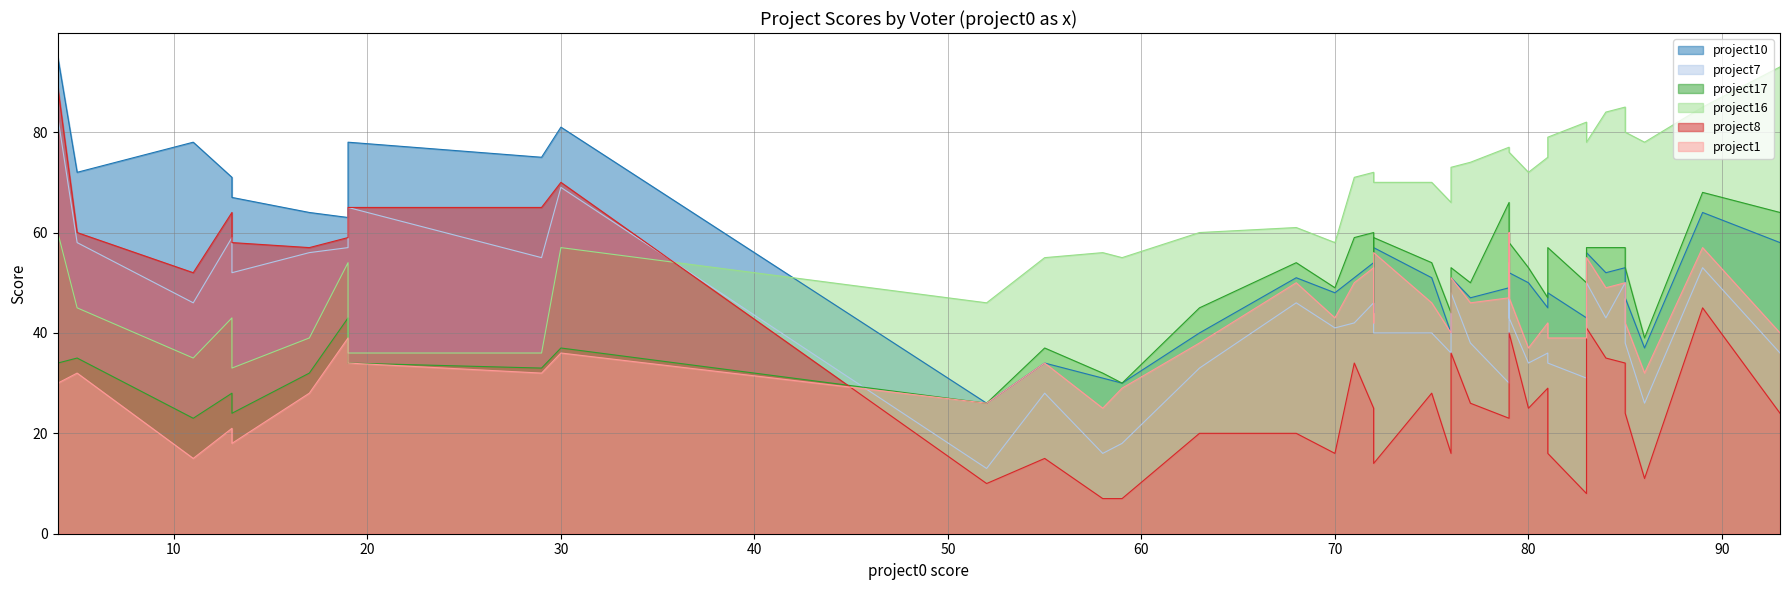

What is the difference between the highest and lowest values at 30?

45